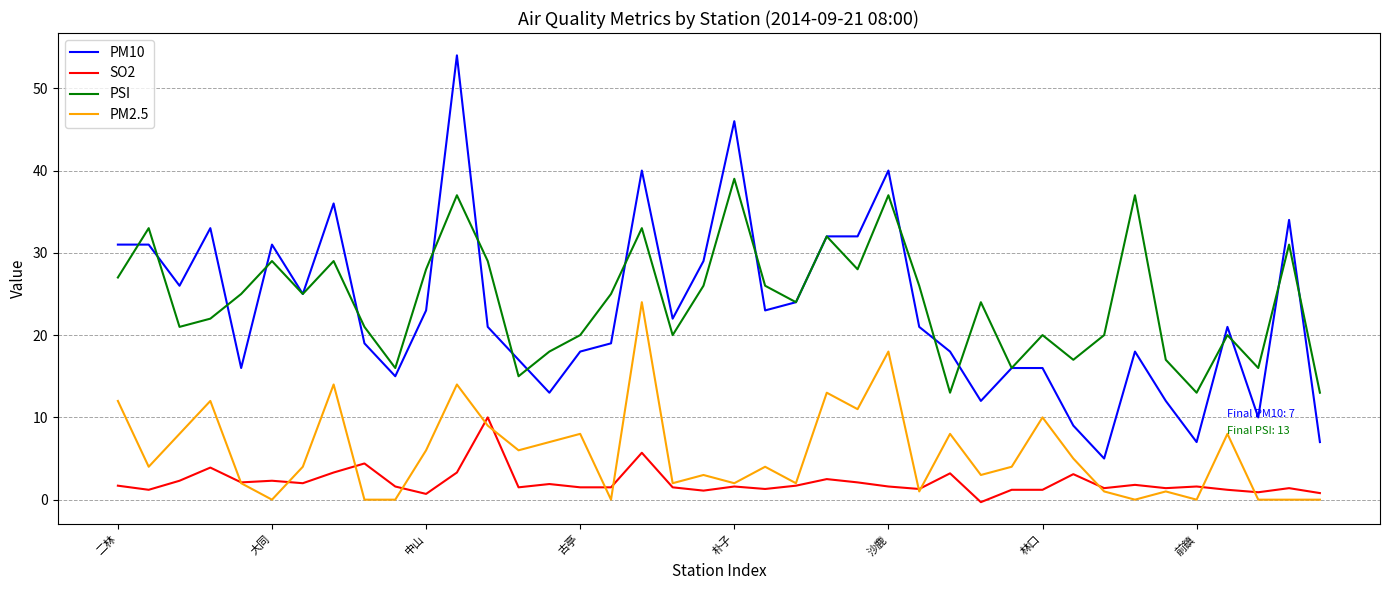

Rank the series by their maximum value, from highest to lowest.

PM10, PSI, PM2.5, SO2